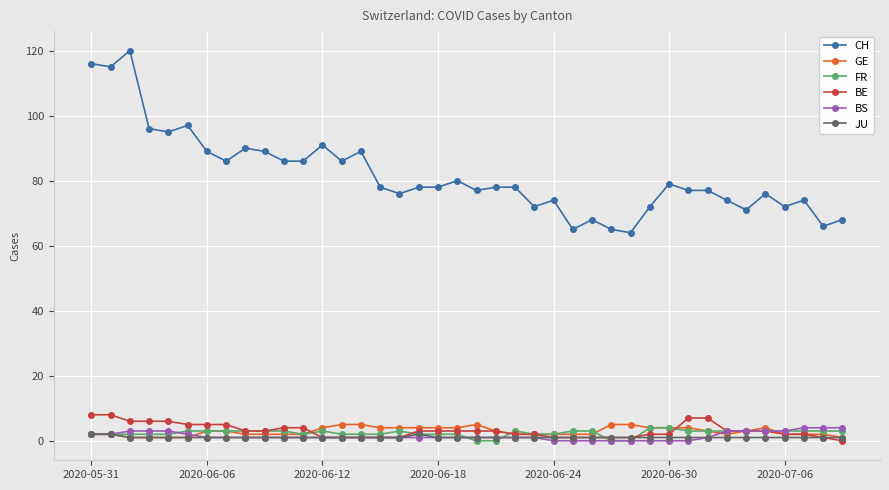

What are all the series names shown in the legend?

CH, GE, FR, BE, BS, JU